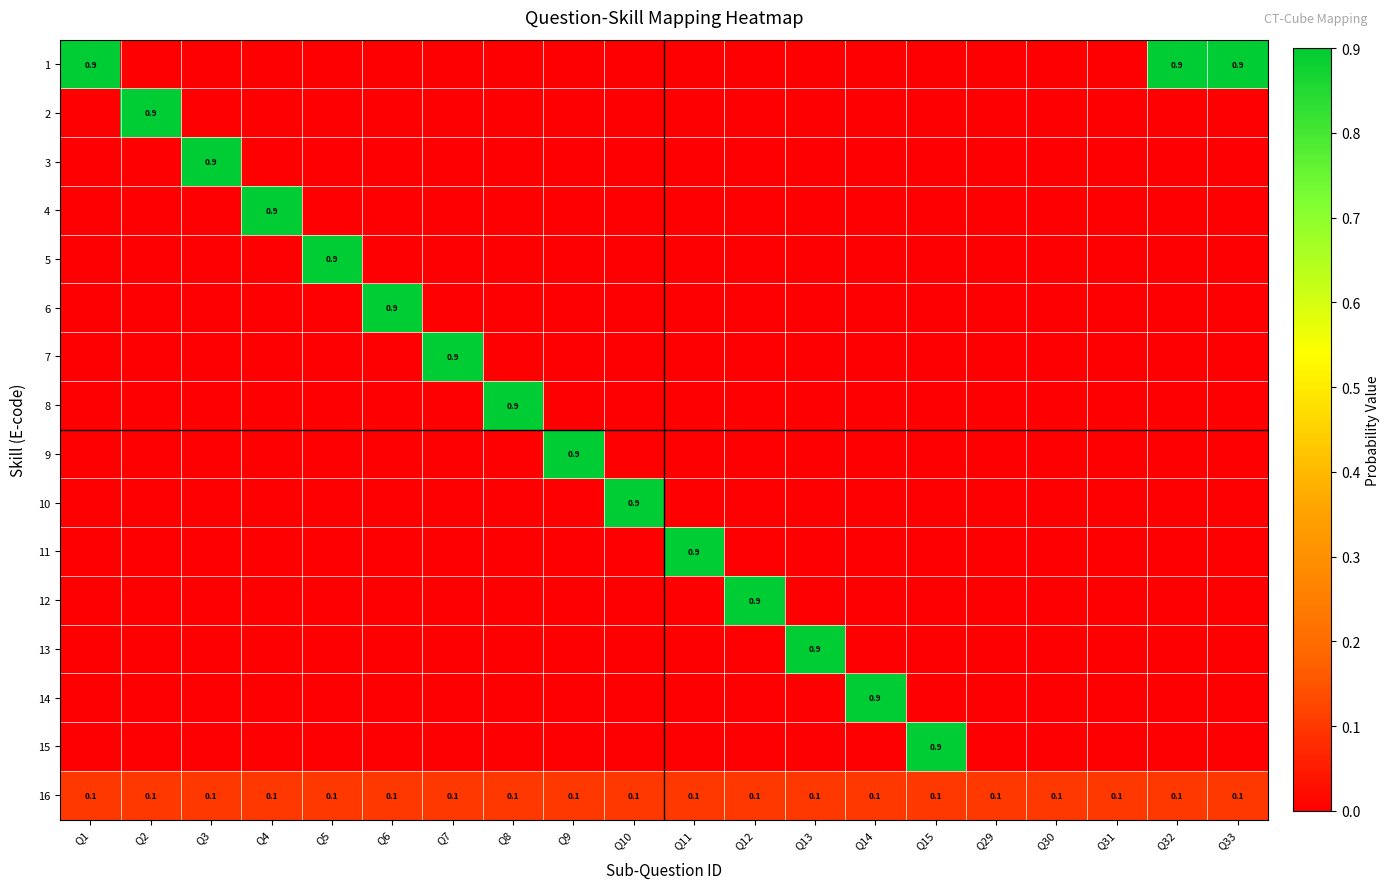

At which label is 12 closest to 0?

Q1